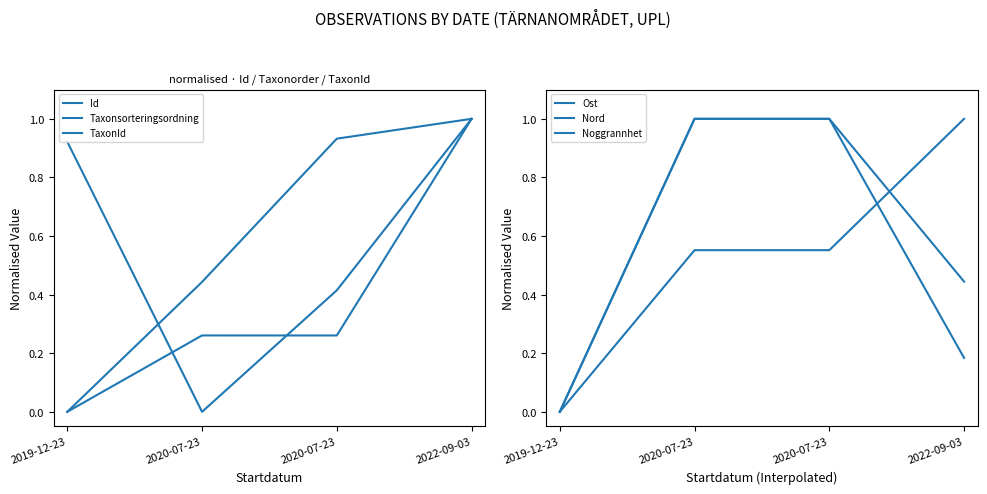

Which series has the widest spread of values?

Id